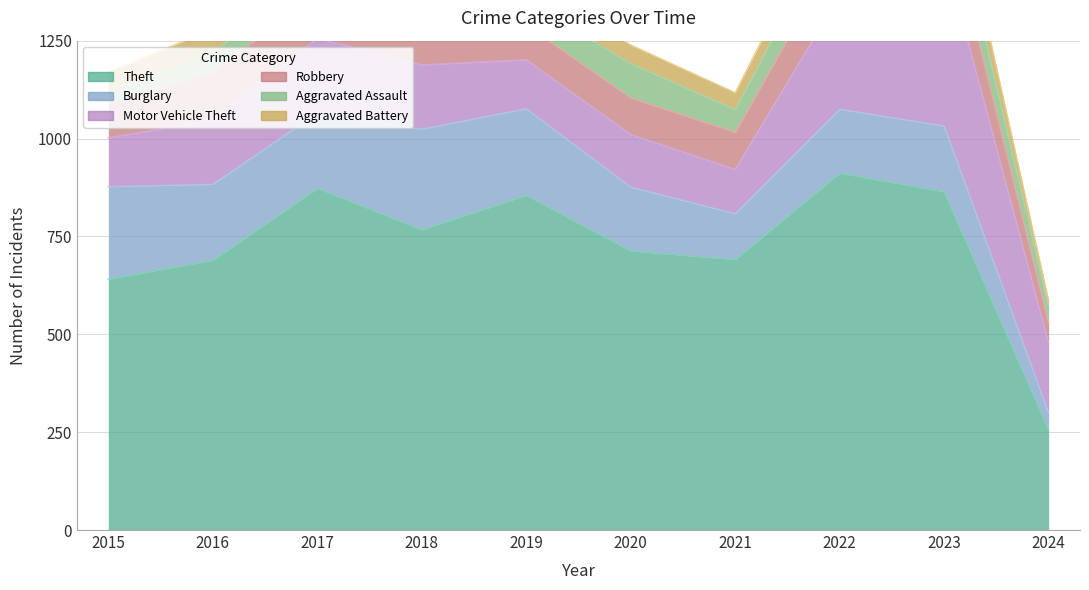

Reading left to right, list all the values displayed in this chart.

Theft: 641	689	873	767	855	713	691	912	864	255
Burglary: 236	194	192	257	221	163	117	163	168	43
Motor Vehicle Theft: 125	163	191	164	125	134	113	291	443	178
Robbery: 87	123	115	130	89	94	95	125	128	53
Aggravated Assault: 31	50	59	72	61	87	58	89	93	40
Aggravated Battery: 50	60	54	52	45	48	43	66	83	17